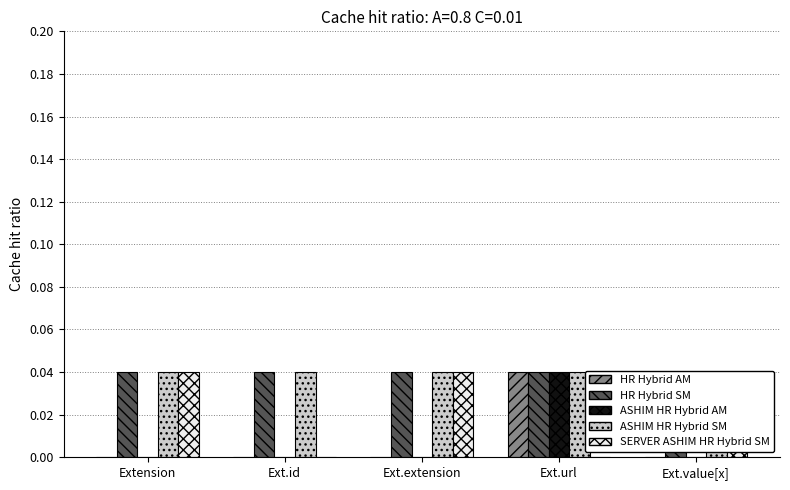

At Ext.id, list the series in order from smallest to largest.

Min (col_6), Min2 (base_min), Constraint Count, Max (col_7), Max2 (base_max)